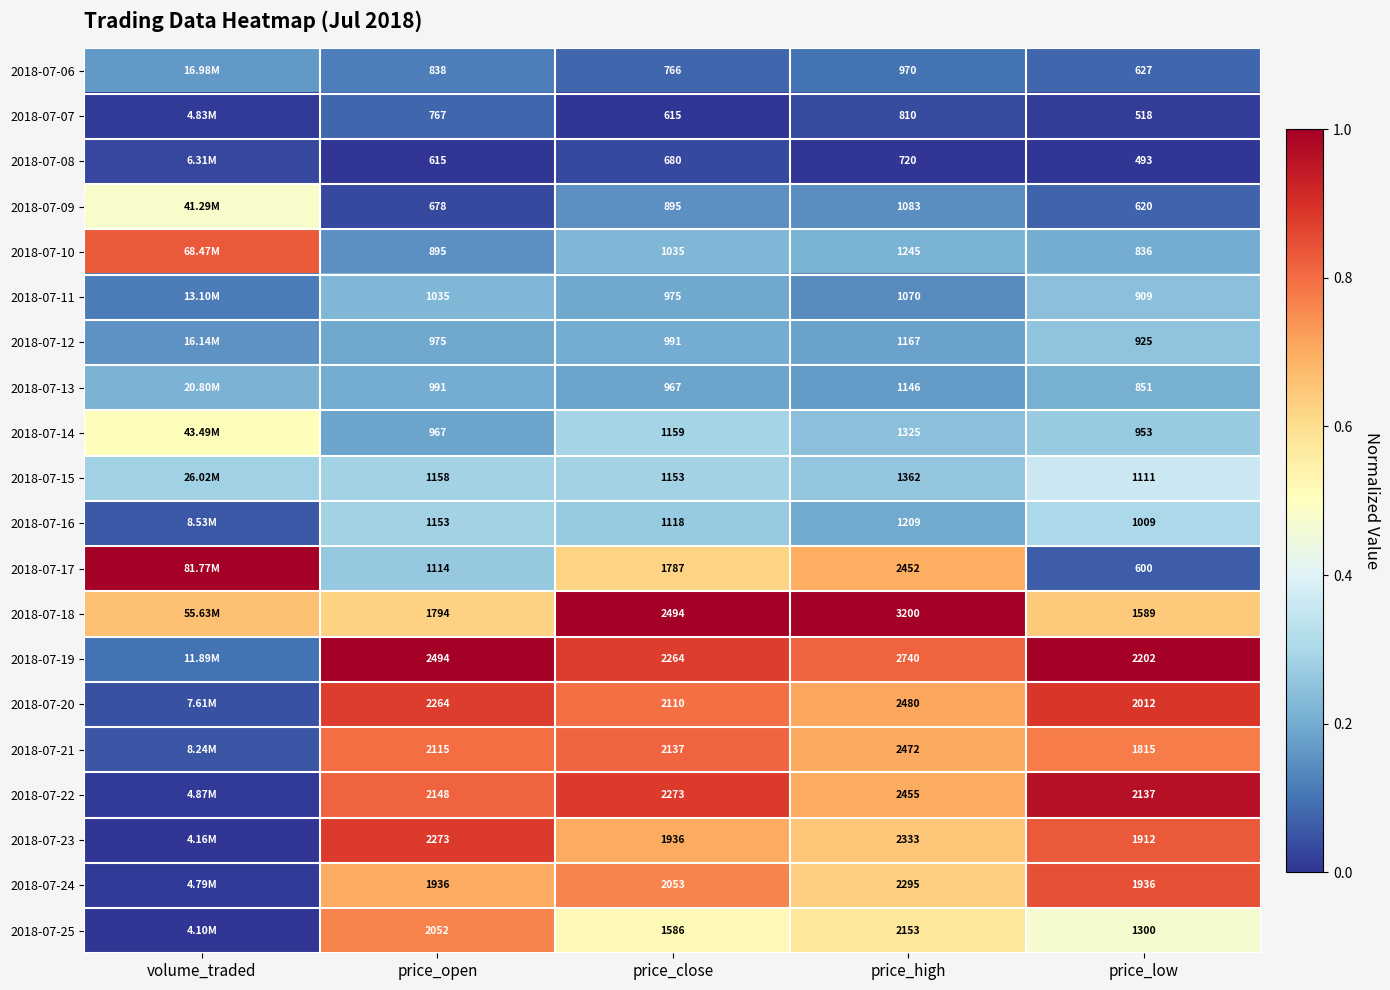

Is the value of 2018-07-24 at price_close greater than the value of 2018-07-19 at price_low?

No